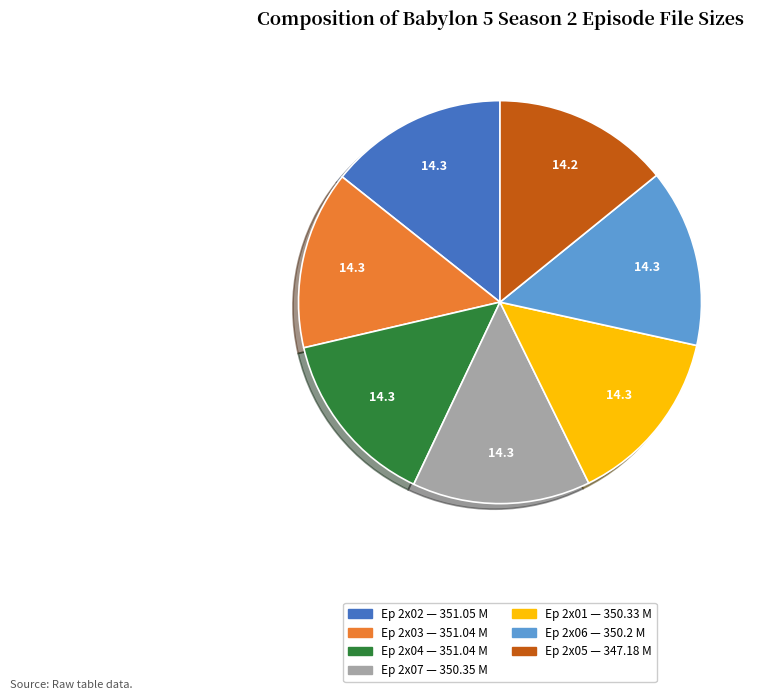

What is the ratio of the value at Ep 2x01 — 350.33 M to the value at Ep 2x06 — 350.2 M?

1.0